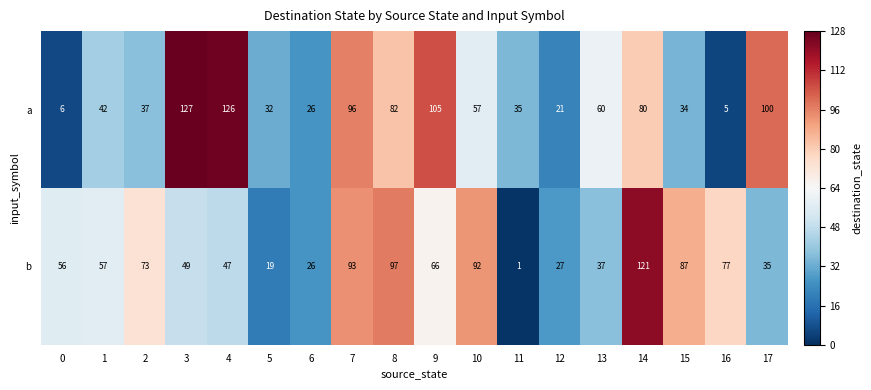

What is the sum of all a values?

1071